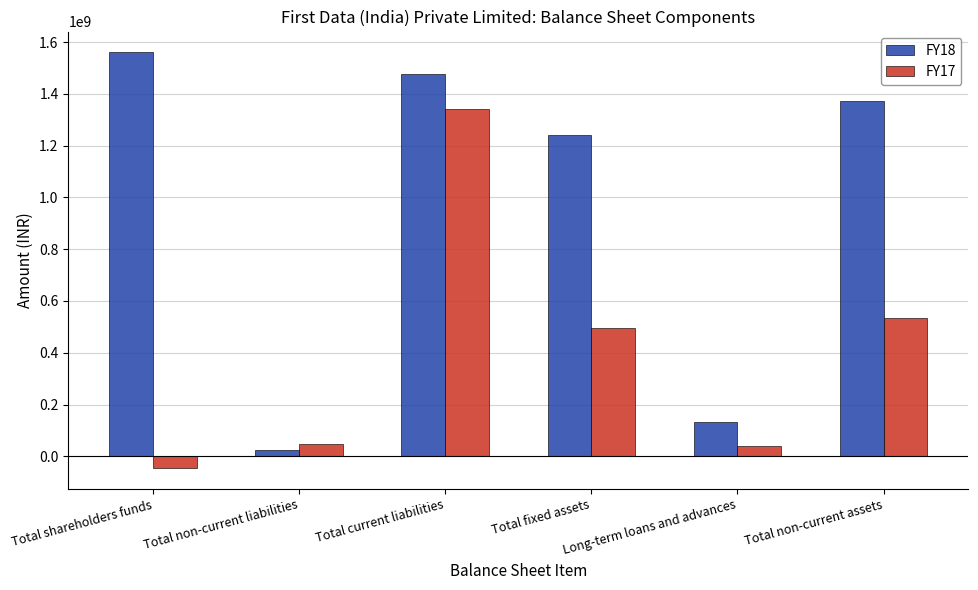

What is the spread (max minus min) of values at Total fixed assets?

747689764